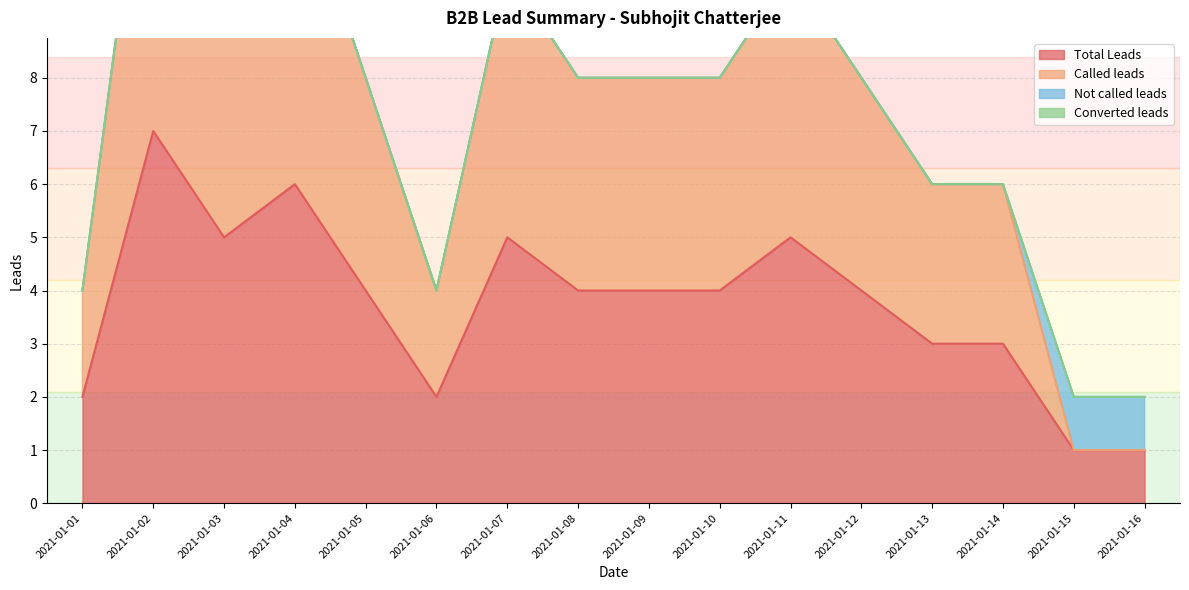

What is the average value of the Total Leads series?

4